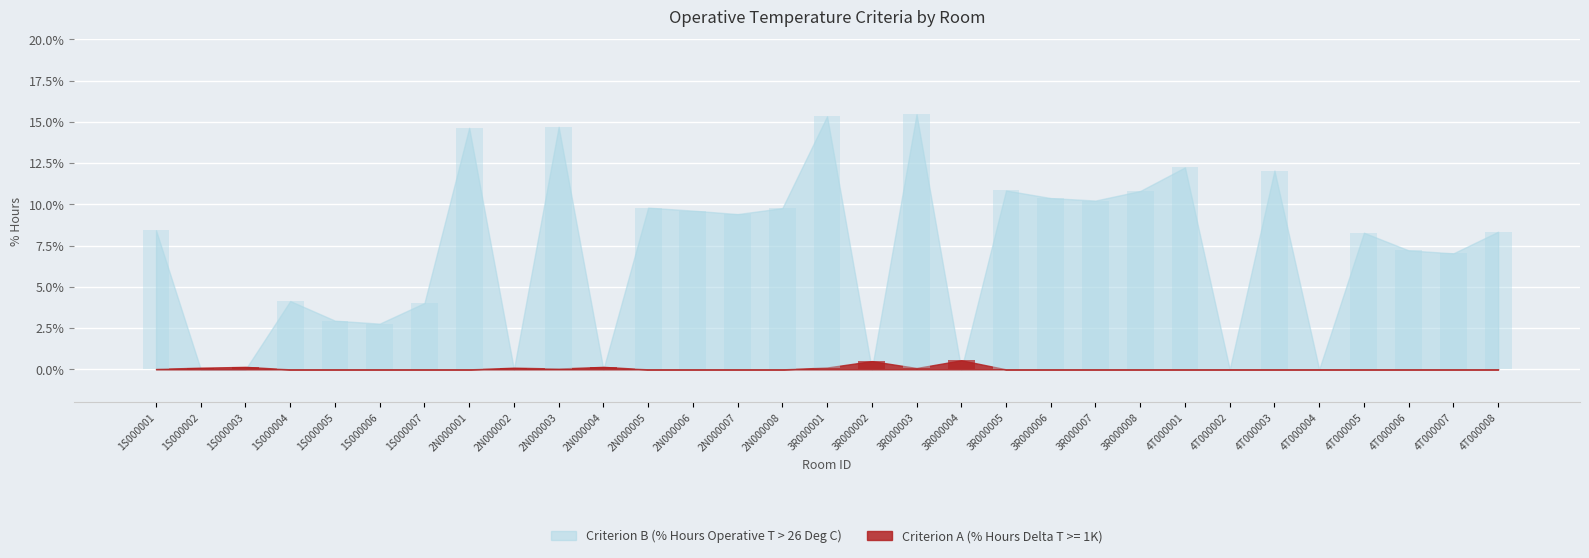

How many groups of bars are there?

31